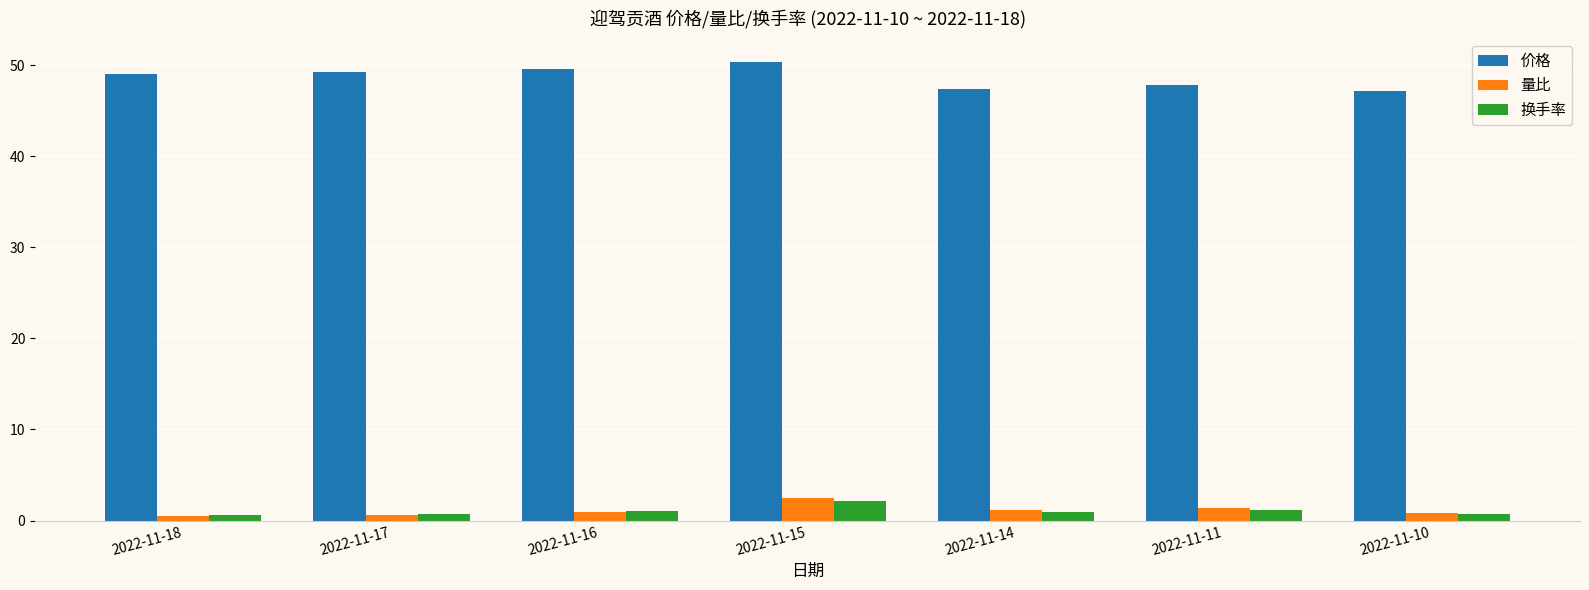

What is the difference between the highest and lowest values at 2022-11-11?

46.7